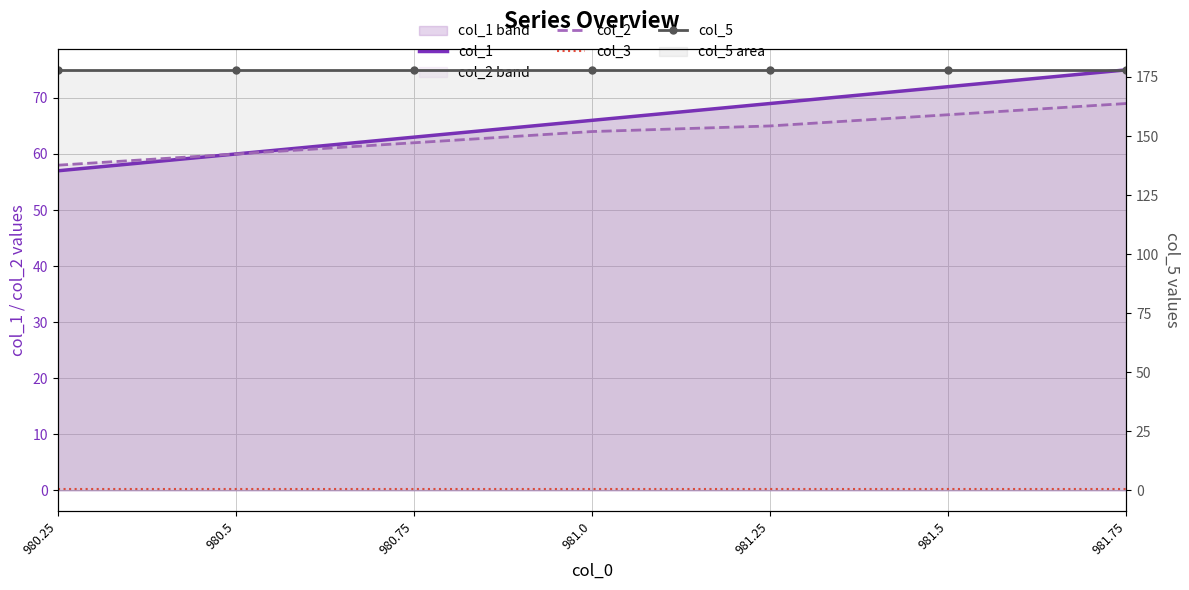

What is the average value of the col_5 series?

178.0